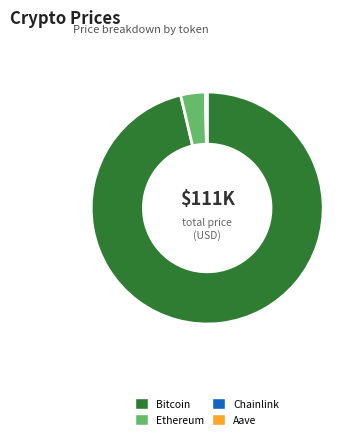

Does any single category account for the majority?

Yes